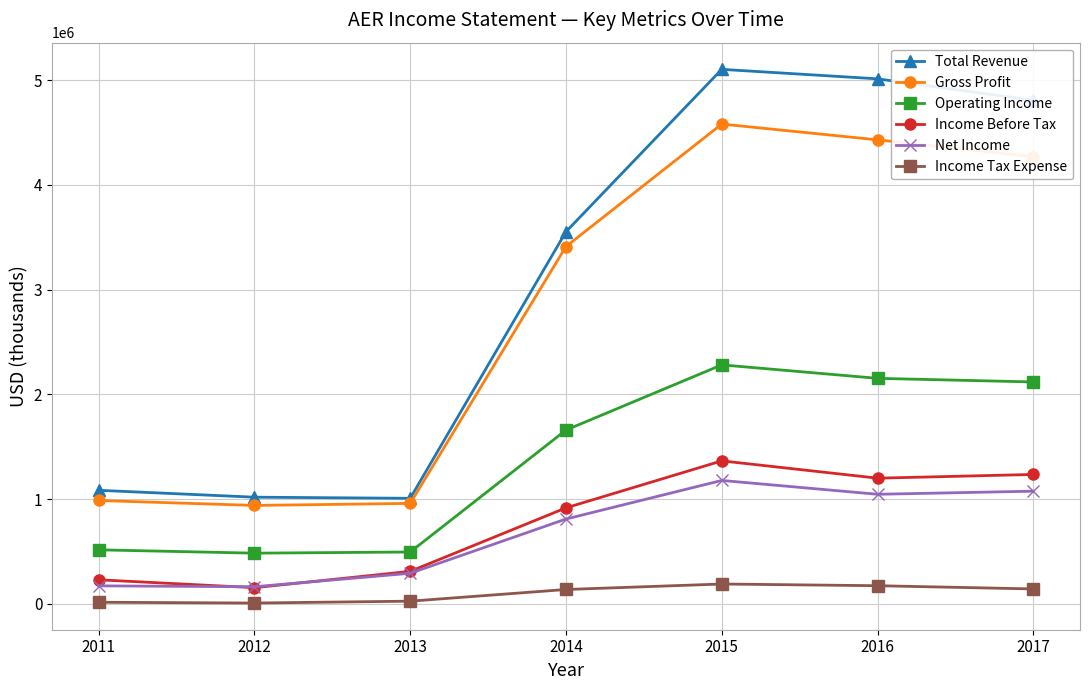

Between 2012 and 2016, which series saw the biggest shift?

Total Revenue